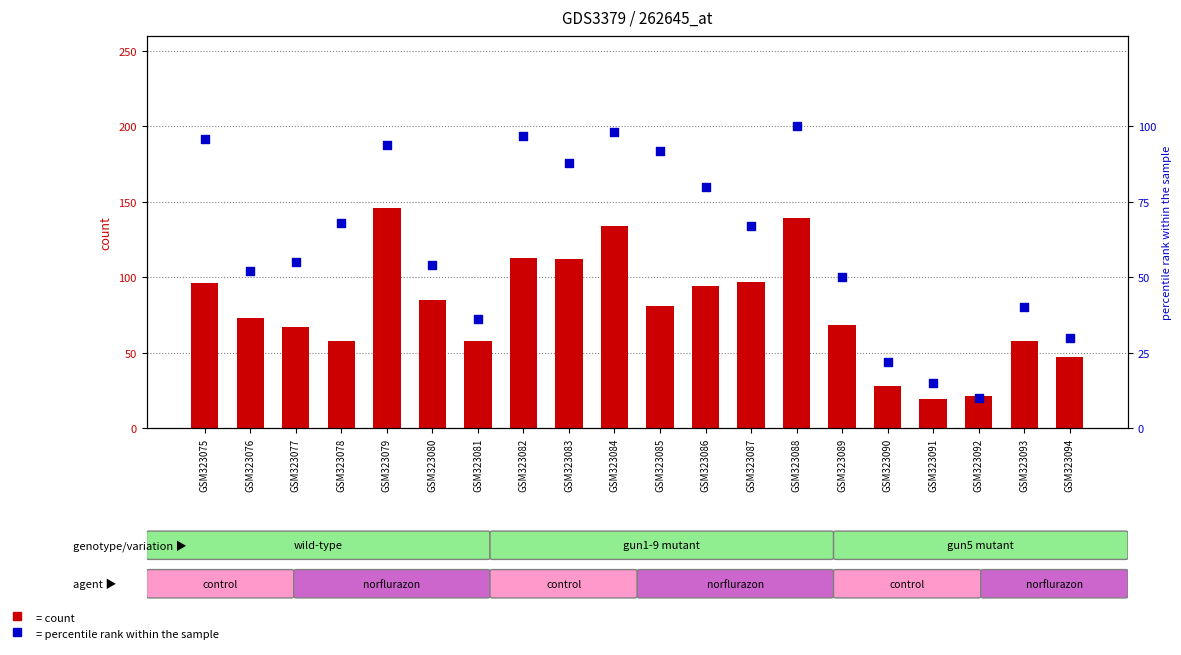

Which series has the largest total across all categories?

count